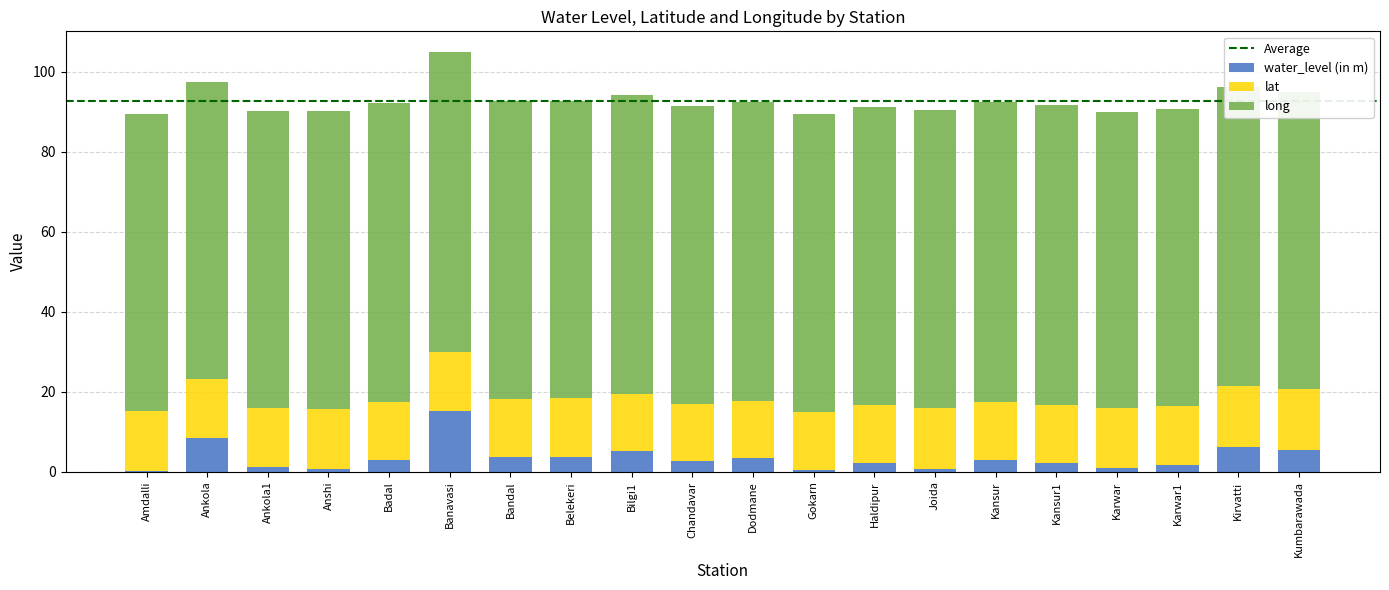

At which category is the sum across all series the highest?

Banavasi